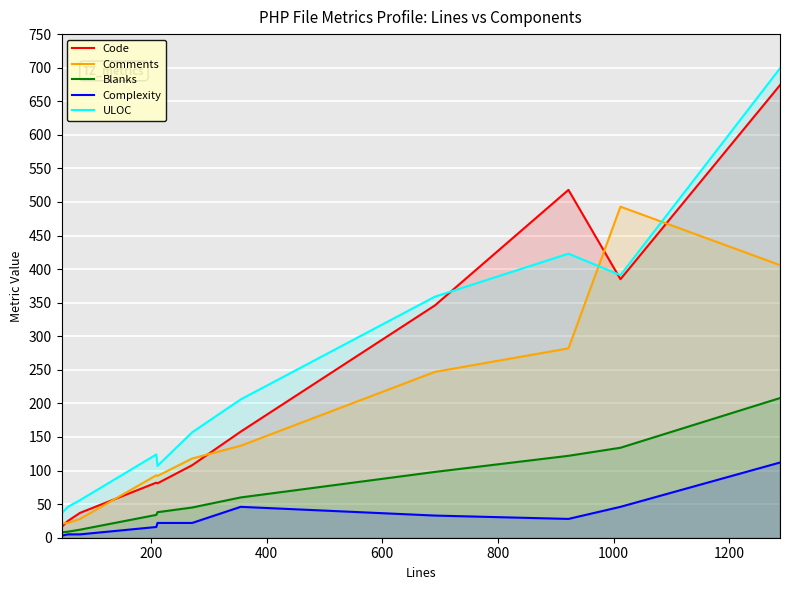

What are all the series names shown in the legend?

Code, Comments, Blanks, Complexity, ULOC